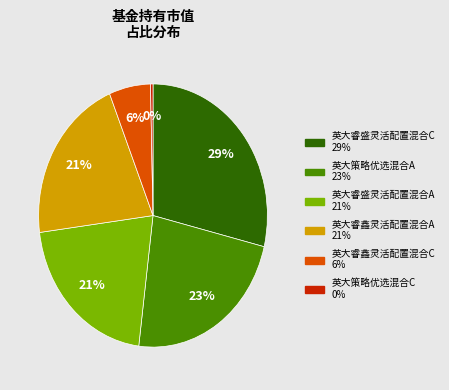

To the nearest percent, what is the average slice percentage?

17%